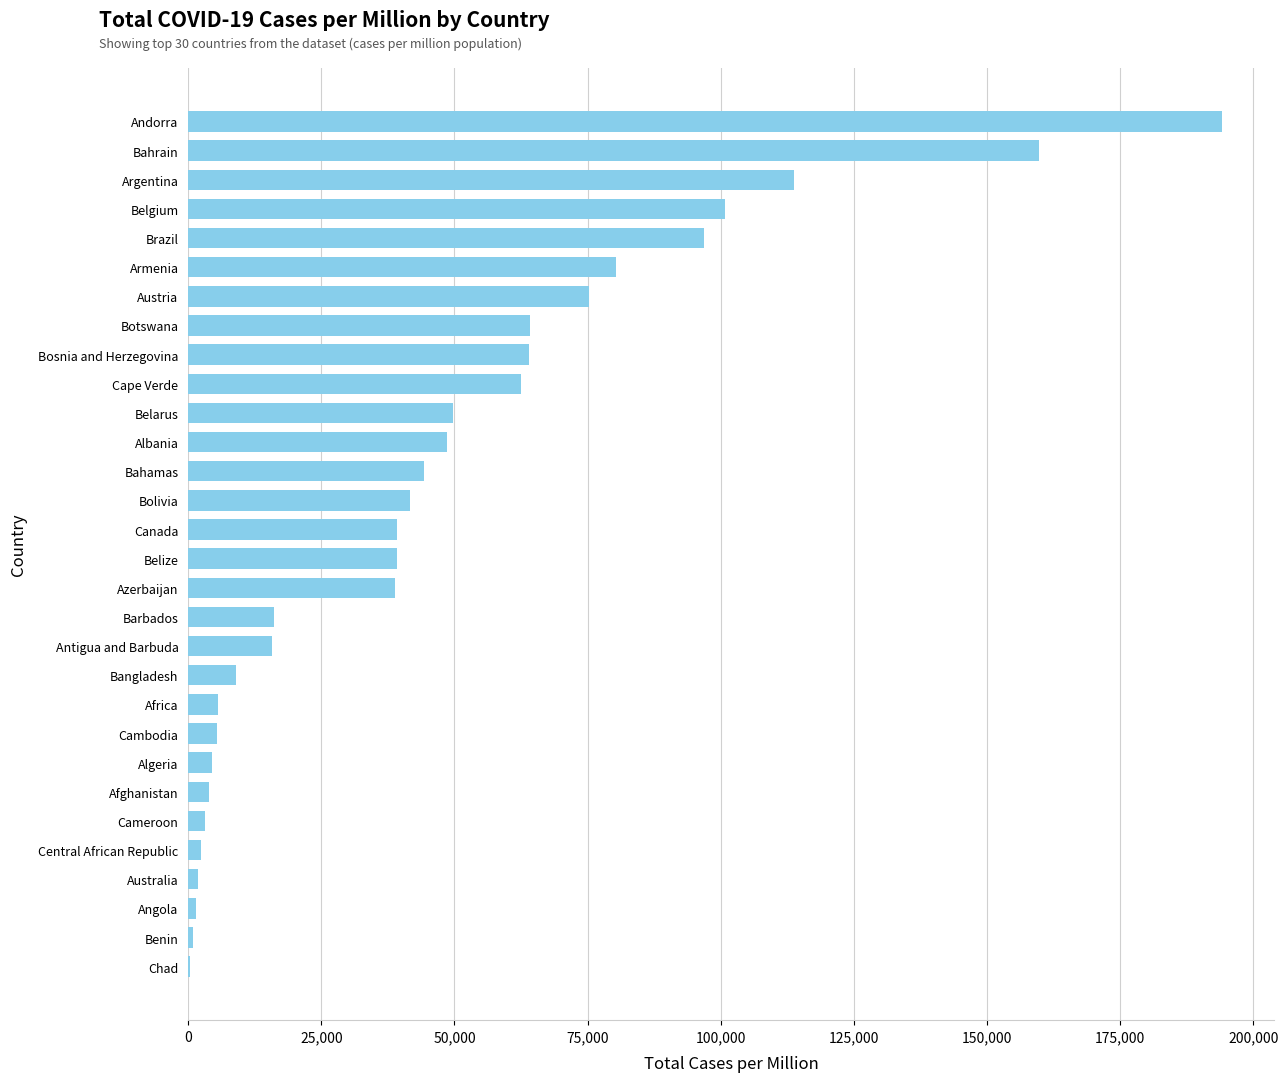

At which label is the value closest to 97233?

Brazil